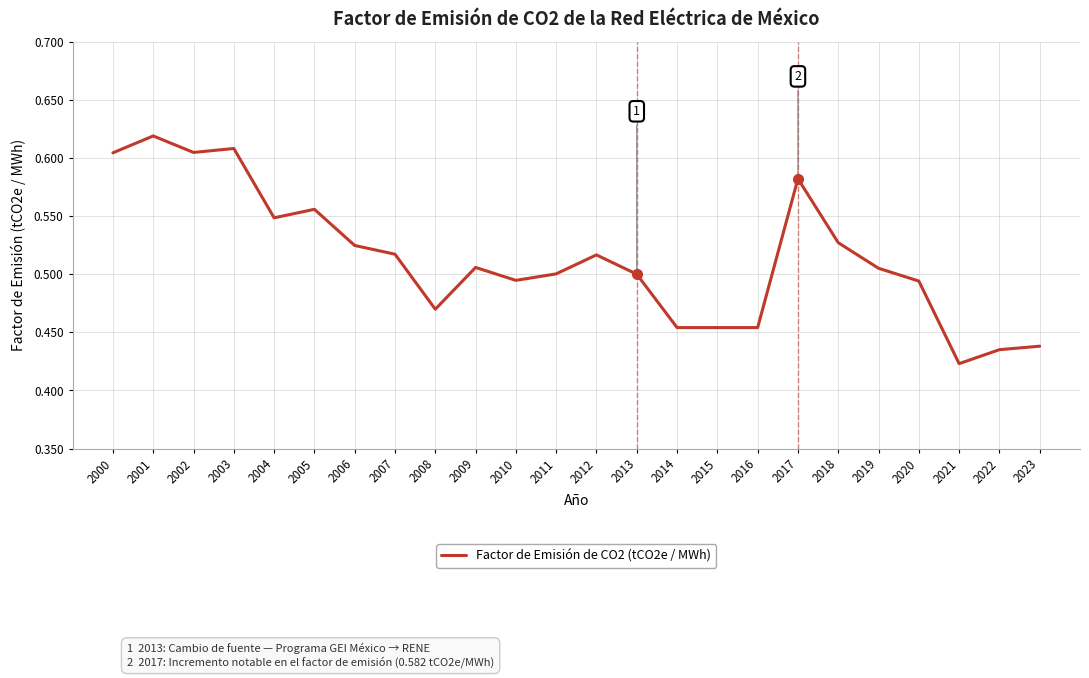

Which category has the lowest value across all series?

2021